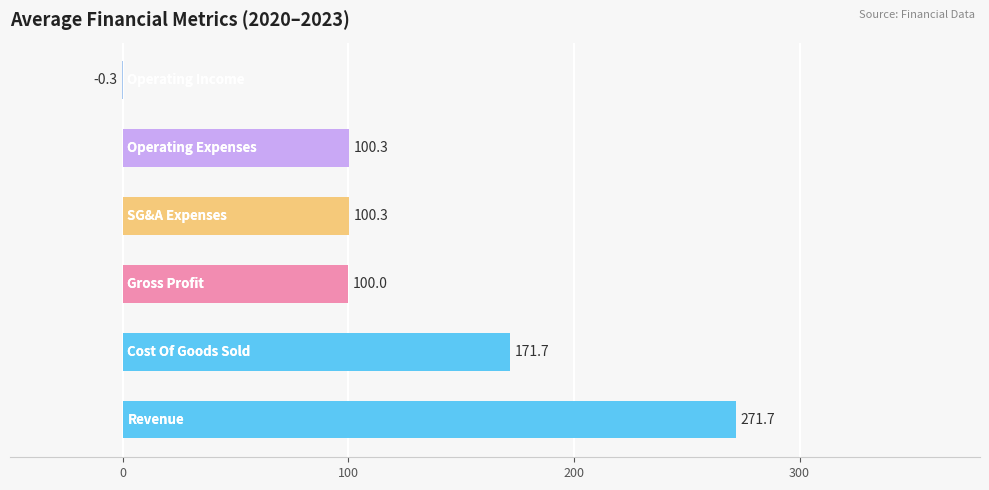

Which series has the largest total across all categories?

Revenue